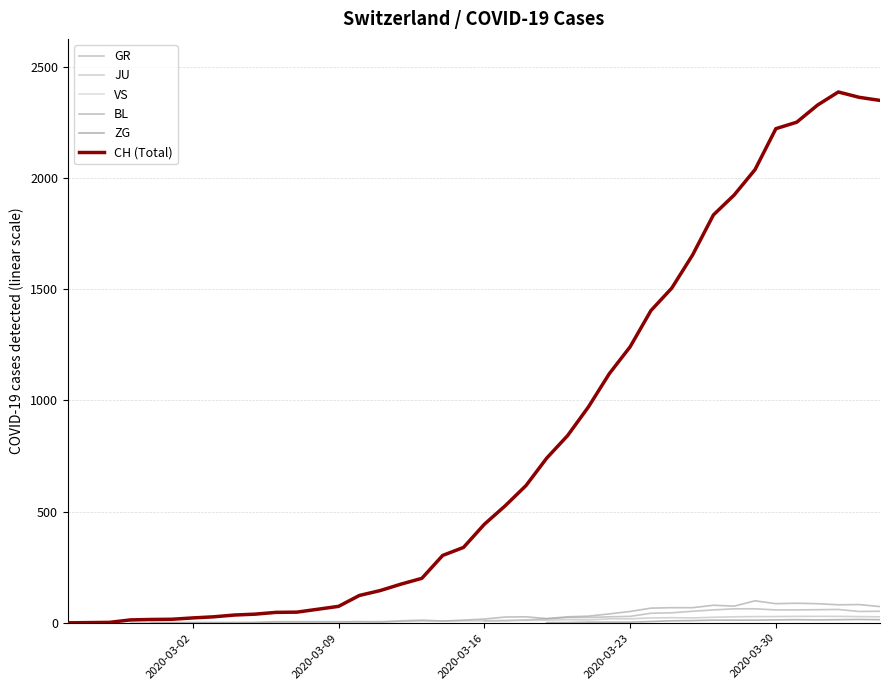

What is the maximum value for CH (Total)?

2387